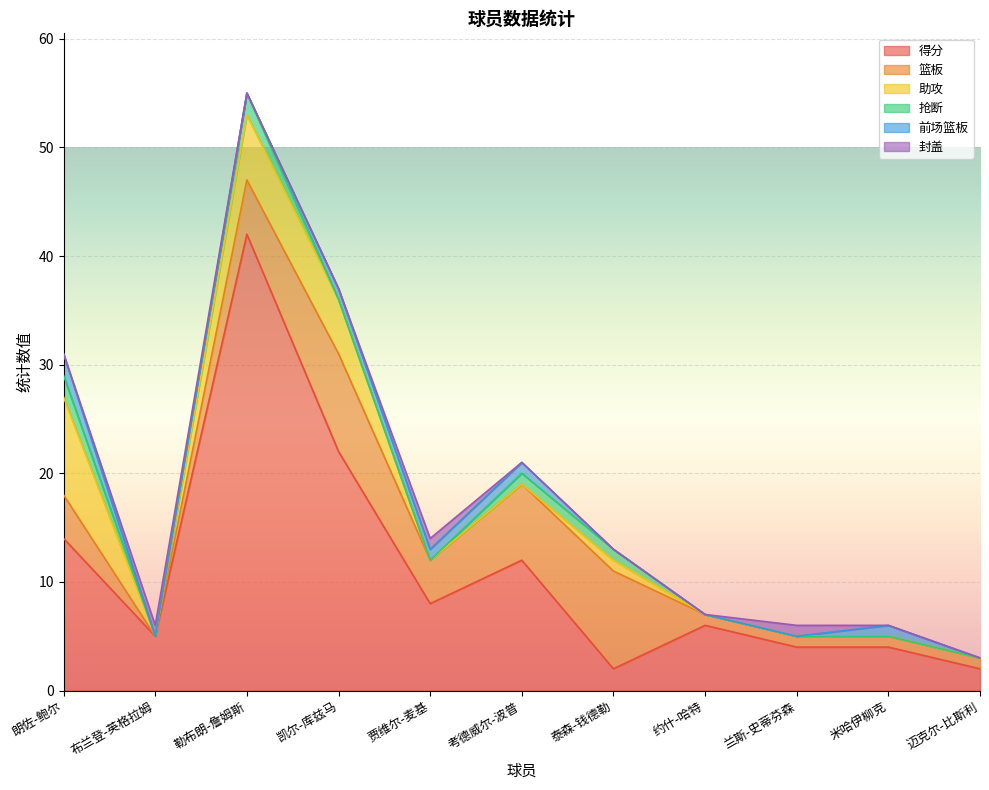

Does the chart display data point markers on the line(s)?

No